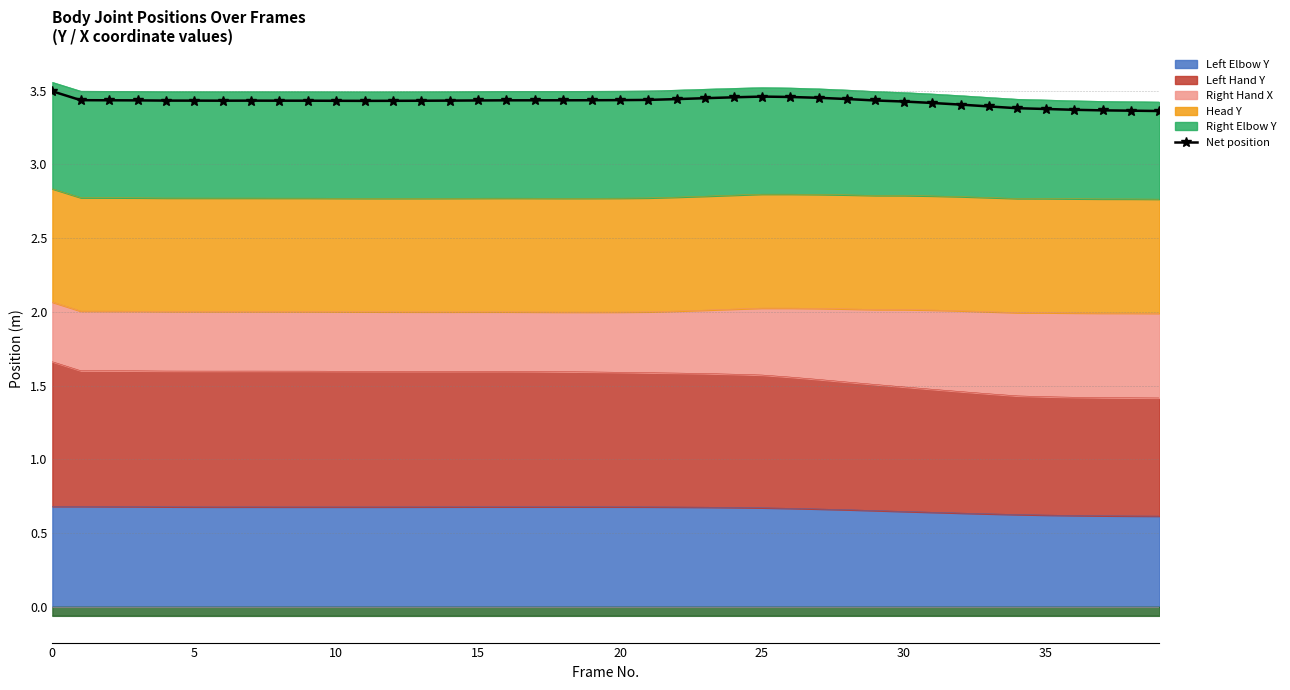

What is the label of the 31st point from the left?

30